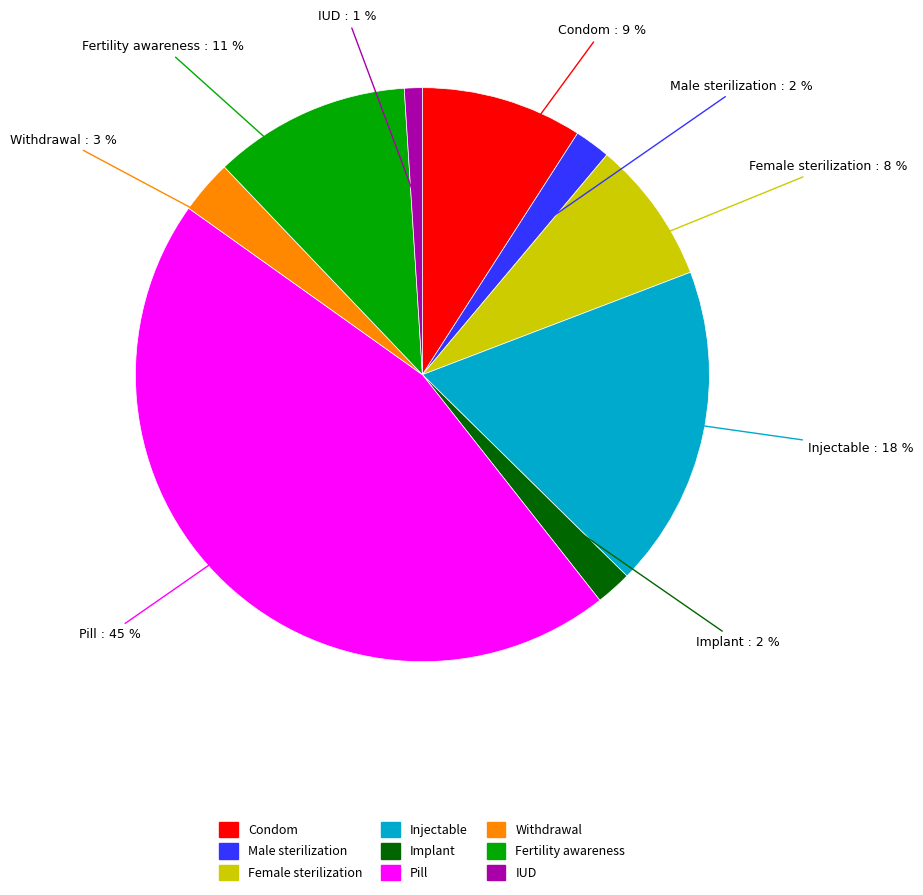

True or false: Female sterilization accounts for 13% of the total.

False